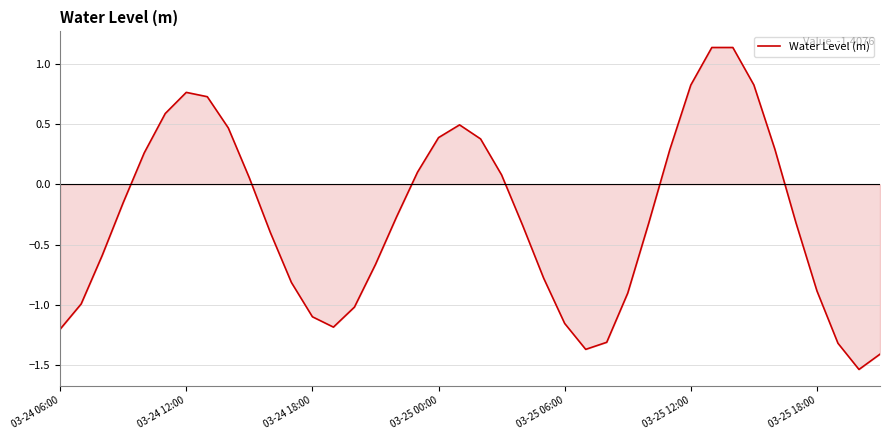

What is the difference between the maximum and minimum values?

2.7